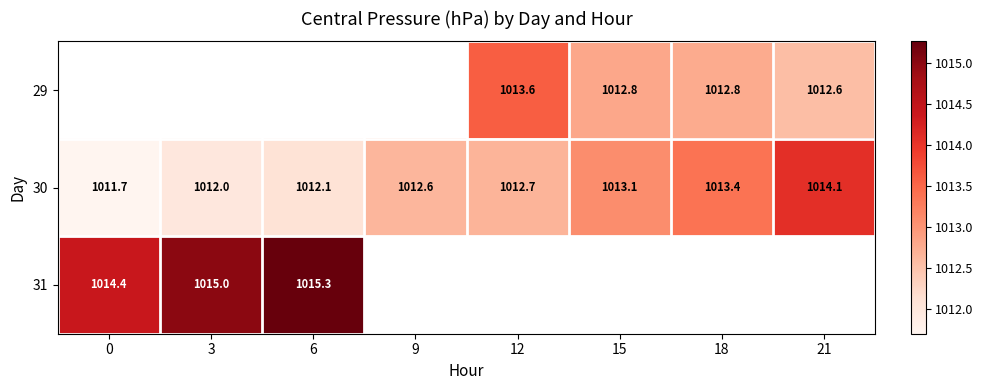

What is the approximate value of 29 at 12?

1013.6